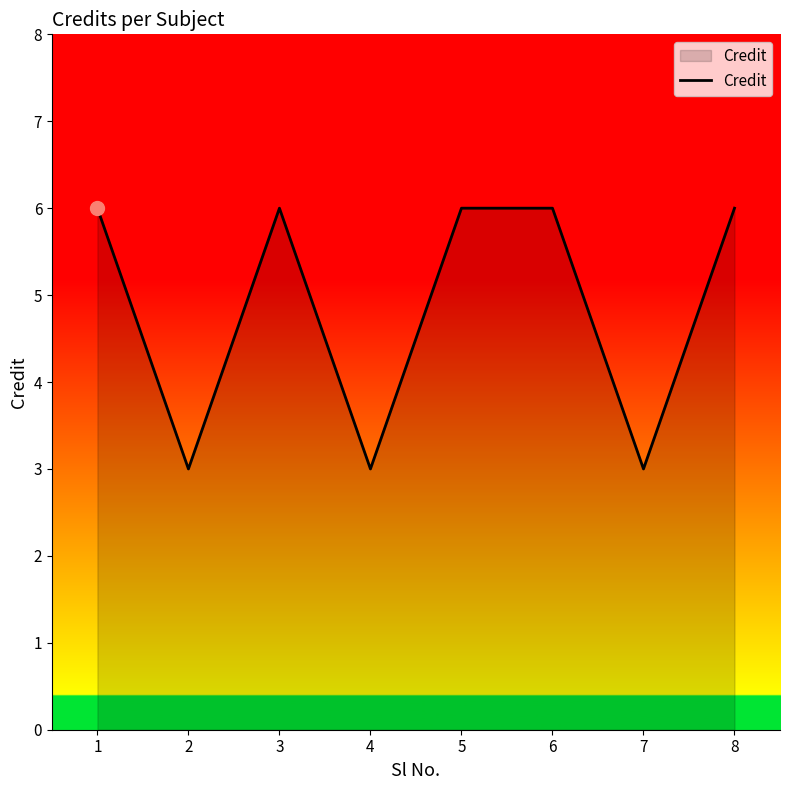

What is the sum of all values?

39